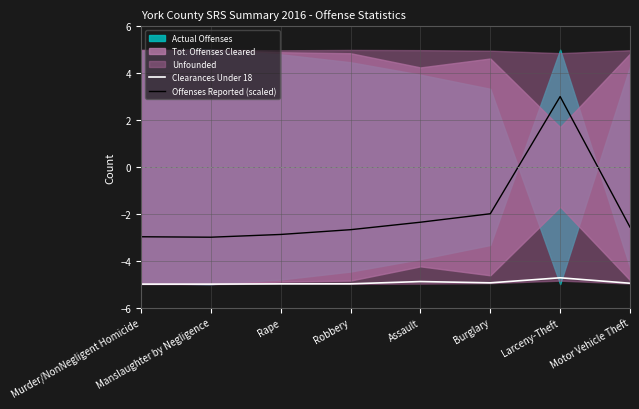

At which category is the sum across all series the highest?

Larceny-Theft